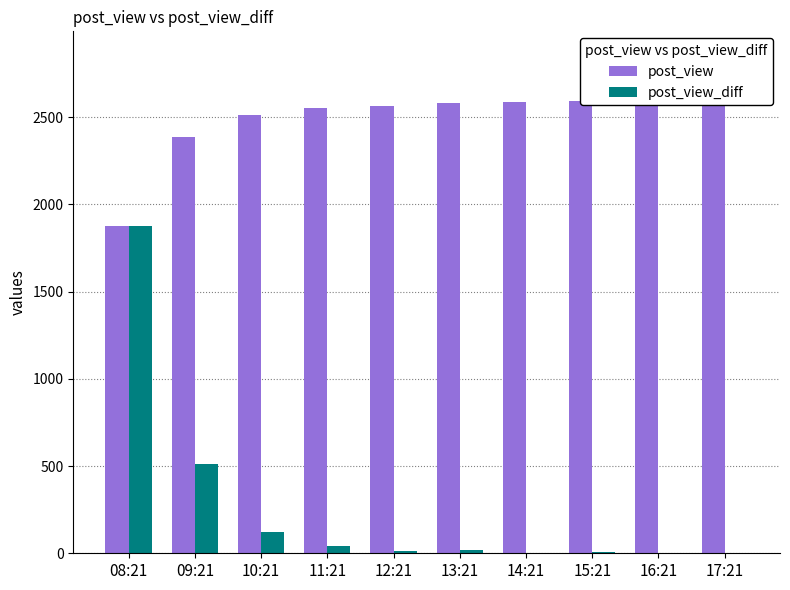

What position from the left is 13:21?

6